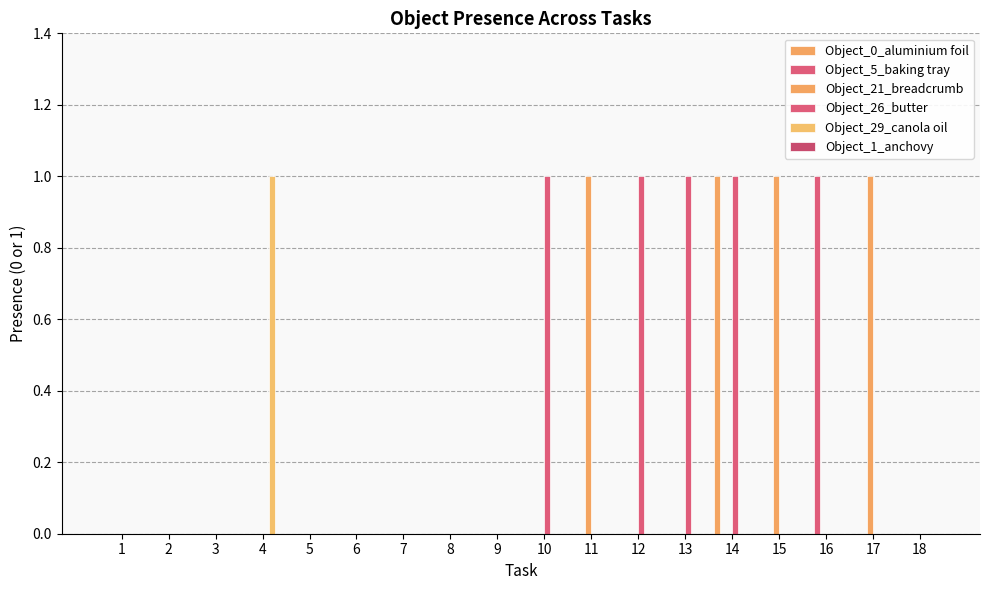

How many distinct data groups are displayed?

5